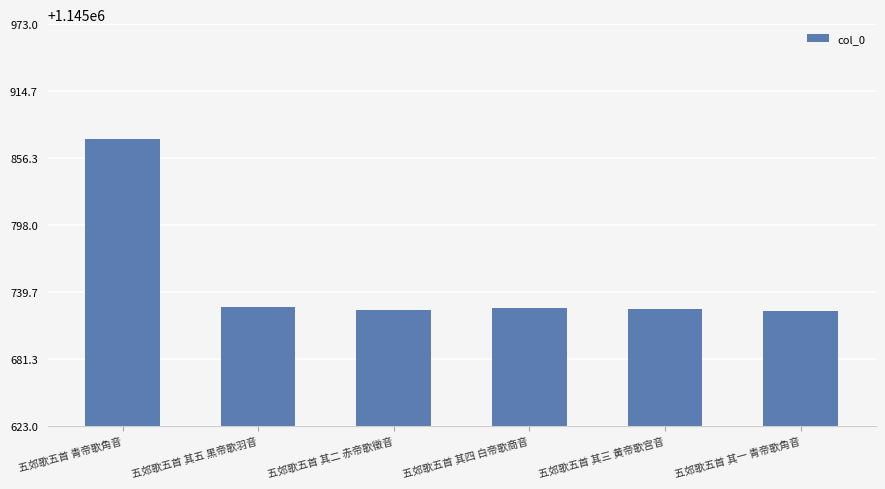

What is the difference between the values at 五郊歌五首 其二 赤帝歌徵音 and 五郊歌五首 青帝歌角音?

149